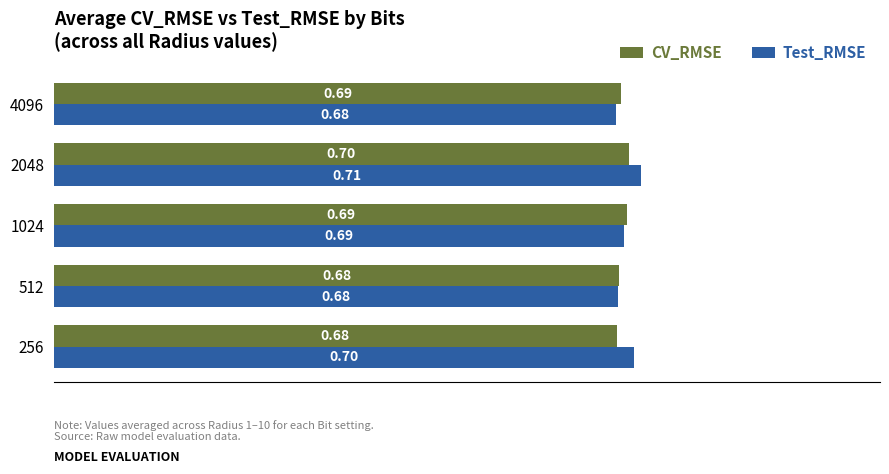

Rank the series at 256 from highest to lowest value.

Test_RMSE, CV_RMSE